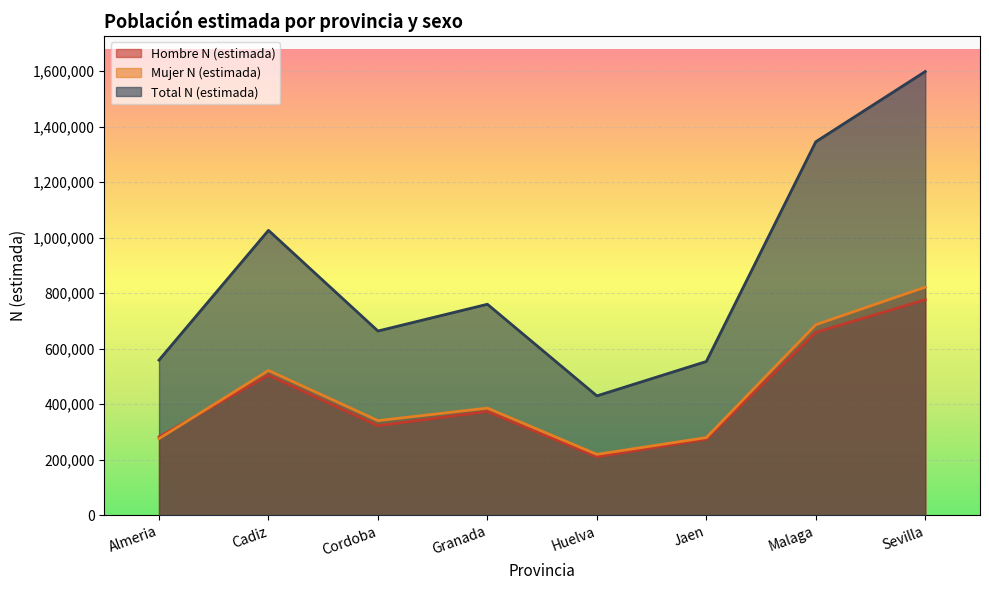

Reading right to left, what are all the values shown in this chart?

Hombre N (estimada): 776481	658771	273981	210561	373982	322683	504574	282908
Mujer N (estimada): 821673	686508	280031	219591	386095	341020	521682	276080
Total N (estimada): 1598154	1345279	554012	430152	760078	663703	1026256	558988